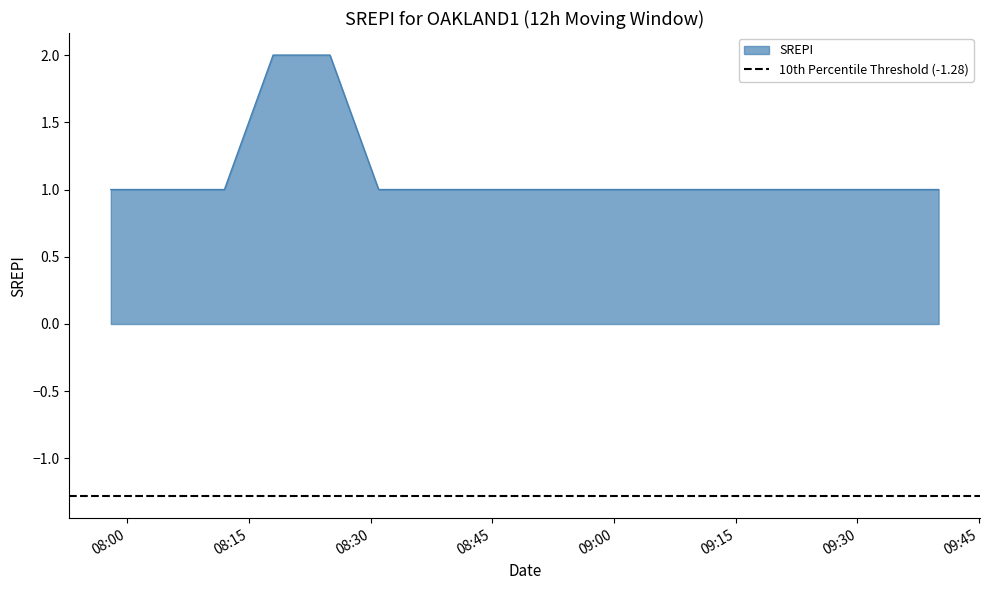

Is it true that the value at 09:30 is 1?

False